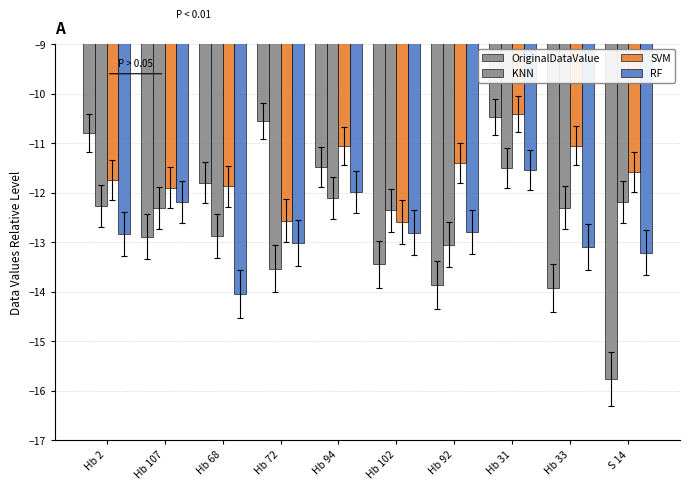

Is it true that OriginalDataValue equals -13.4 at Hb 102?

True